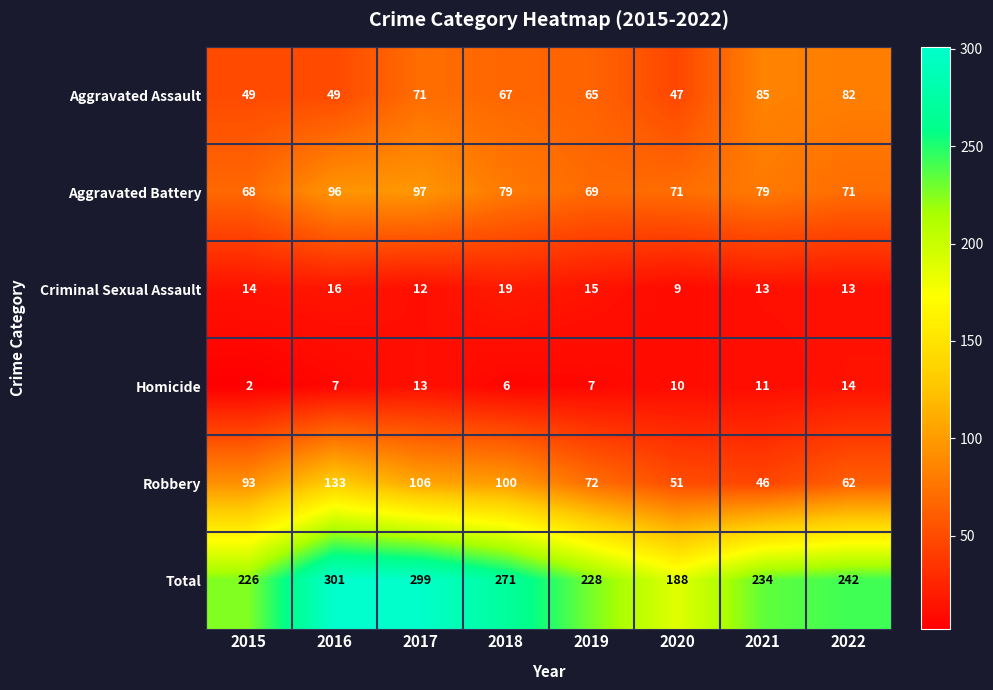

Which series has the widest spread of values?

Total